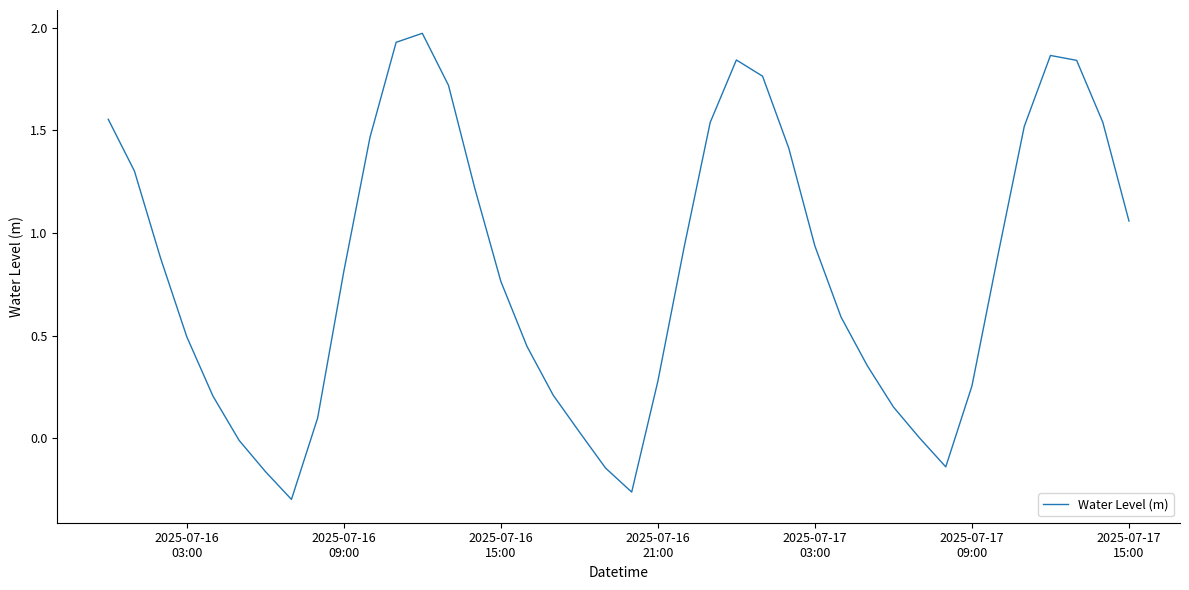

What is the difference between the maximum and minimum values?

2.3